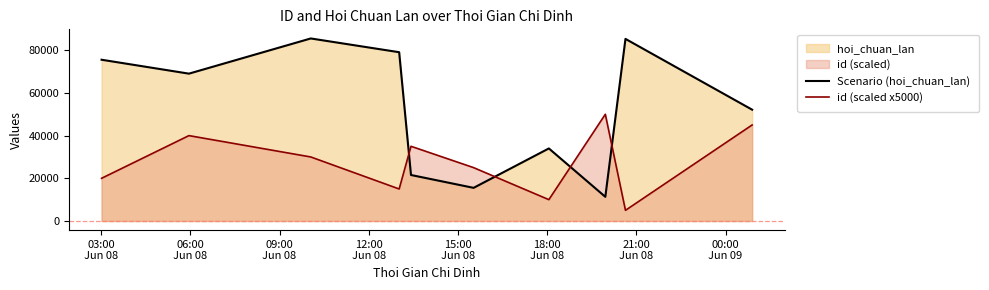

Reading right to left, list all the values displayed in this chart.

Scenario (hoi_chuan_lan): 52139	85309	11324	33988	15526	21546	79071	85511	69026	75545
id (scaled x5000): 45000	5000	50000	10000	25000	35000	15000	30000	40000	20000